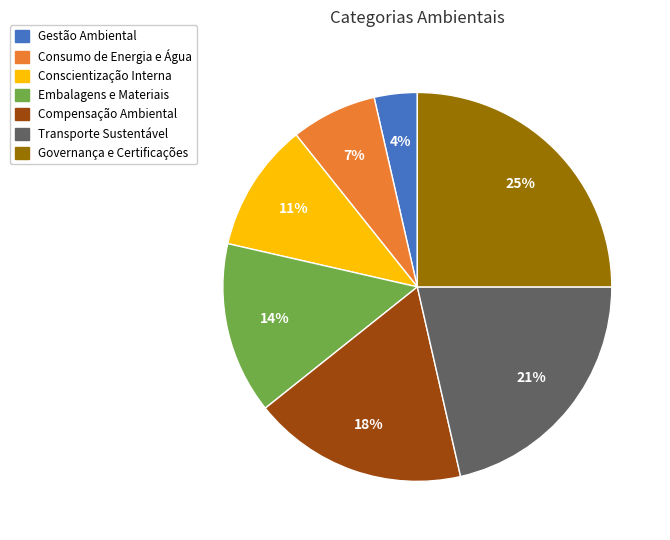

True or false: Gestão Ambiental accounts for 15% of the total.

False